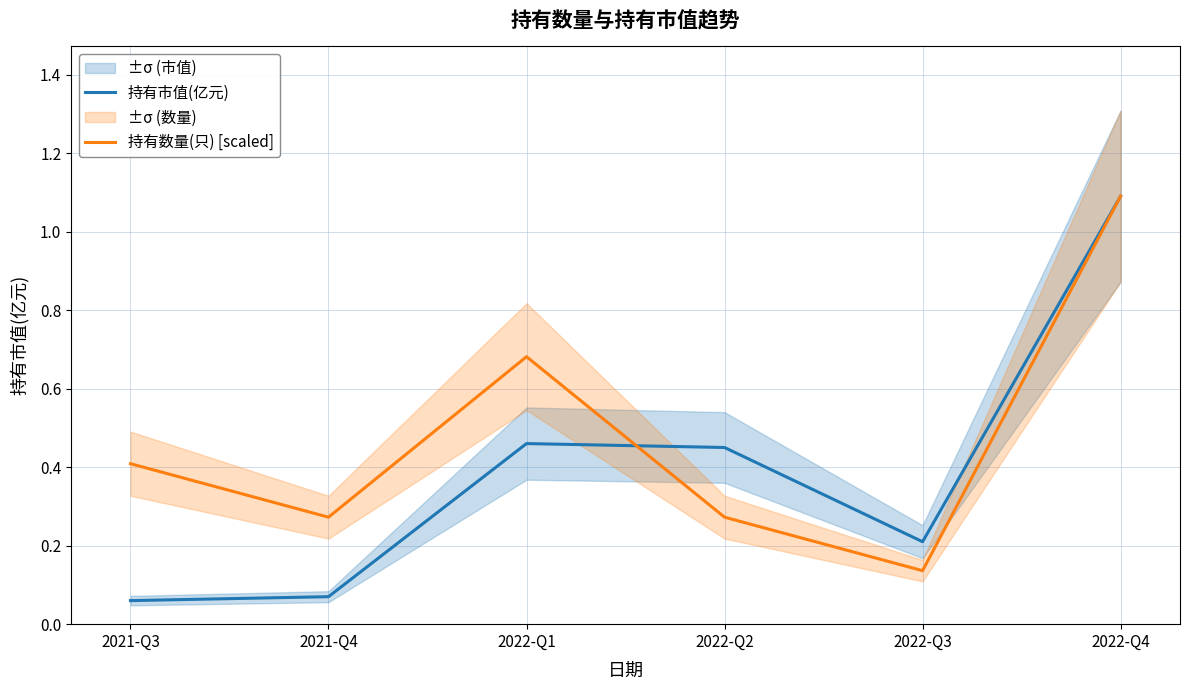

Reading right to left, transcribe all the data shown in this chart.

持有市值(亿元): 2022-Q4=1.1	2022-Q3=0.2	2022-Q2=0.5	2022-Q1=0.5	2021-Q4=0.1	2021-Q3=0.1
持有数量(只) [scaled]: 2022-Q4=1.1	2022-Q3=0.1	2022-Q2=0.3	2022-Q1=0.7	2021-Q4=0.3	2021-Q3=0.4